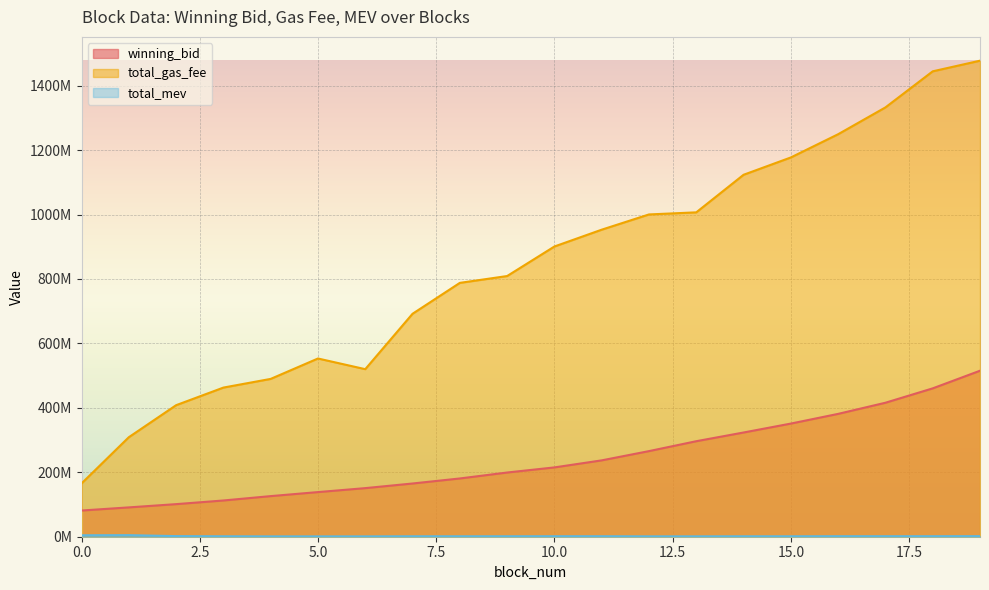

At which category does total_mev reach its first local valley?

4